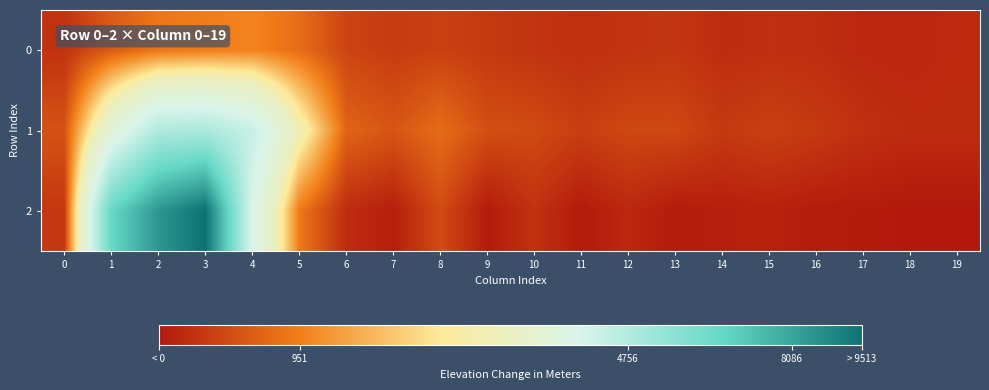

Which label corresponds to the largest value in the chart?

3